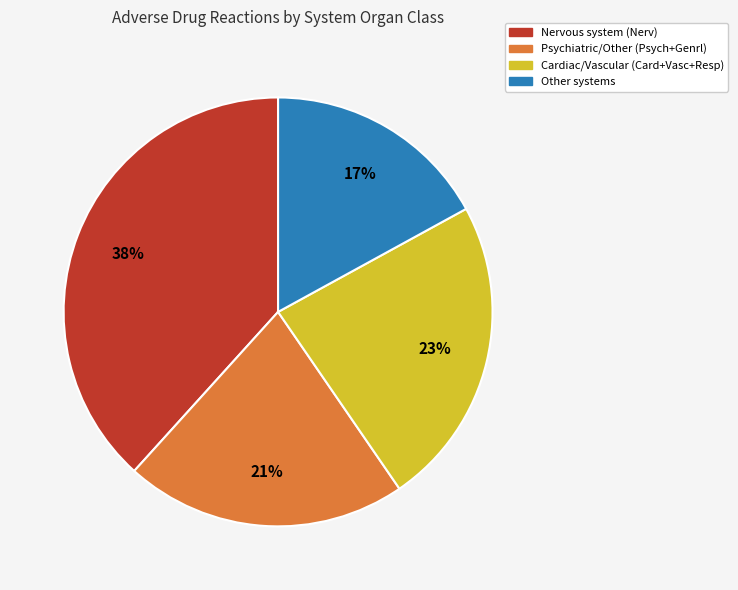

To the nearest percent, what is the difference between the largest and smallest slice percentages?

21%